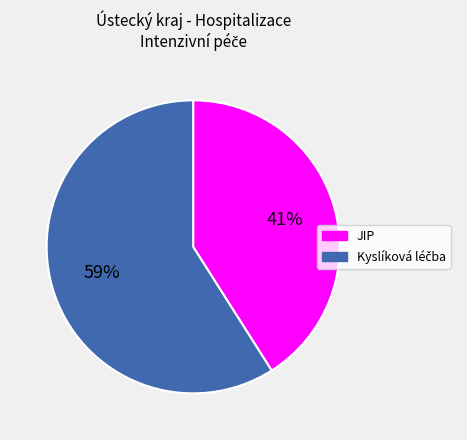

Is it true that JIP is 50% of the pie?

False